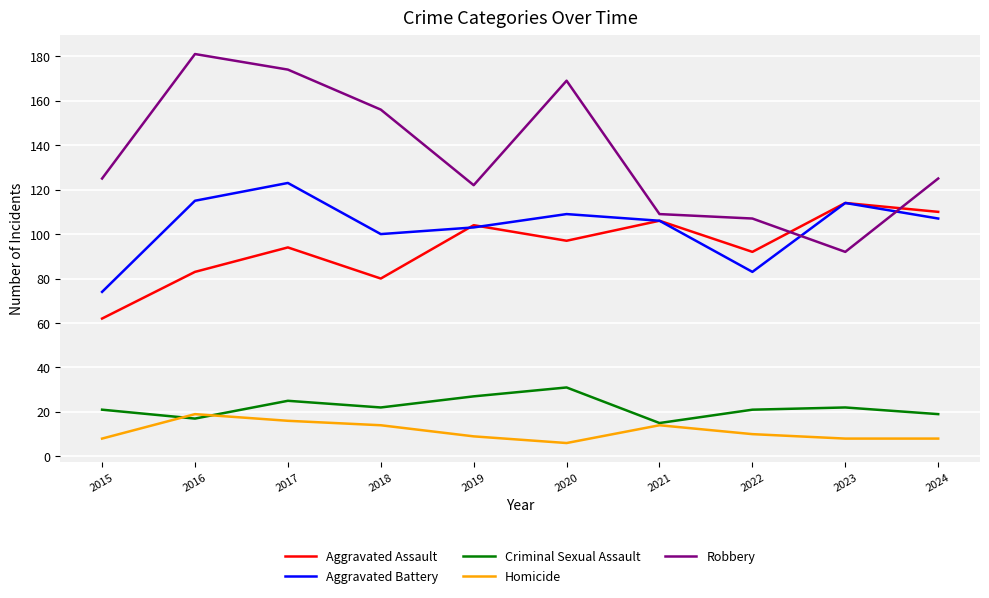

What are all the series names shown in the legend?

Aggravated Assault, Aggravated Battery, Criminal Sexual Assault, Homicide, Robbery